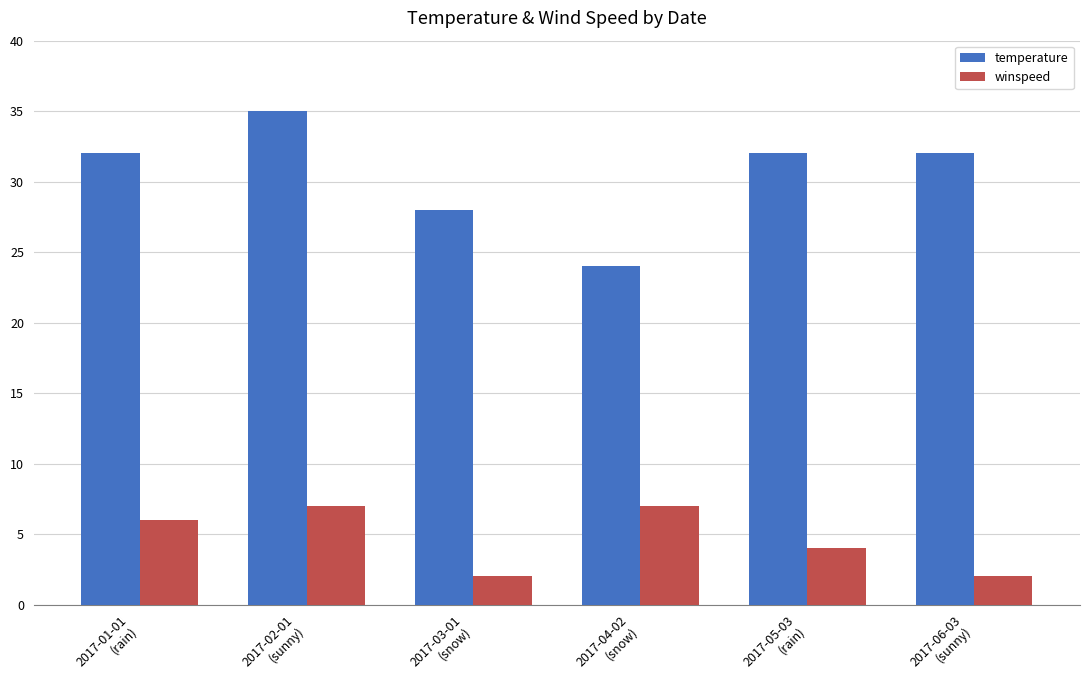

What is the greatest value displayed?

35